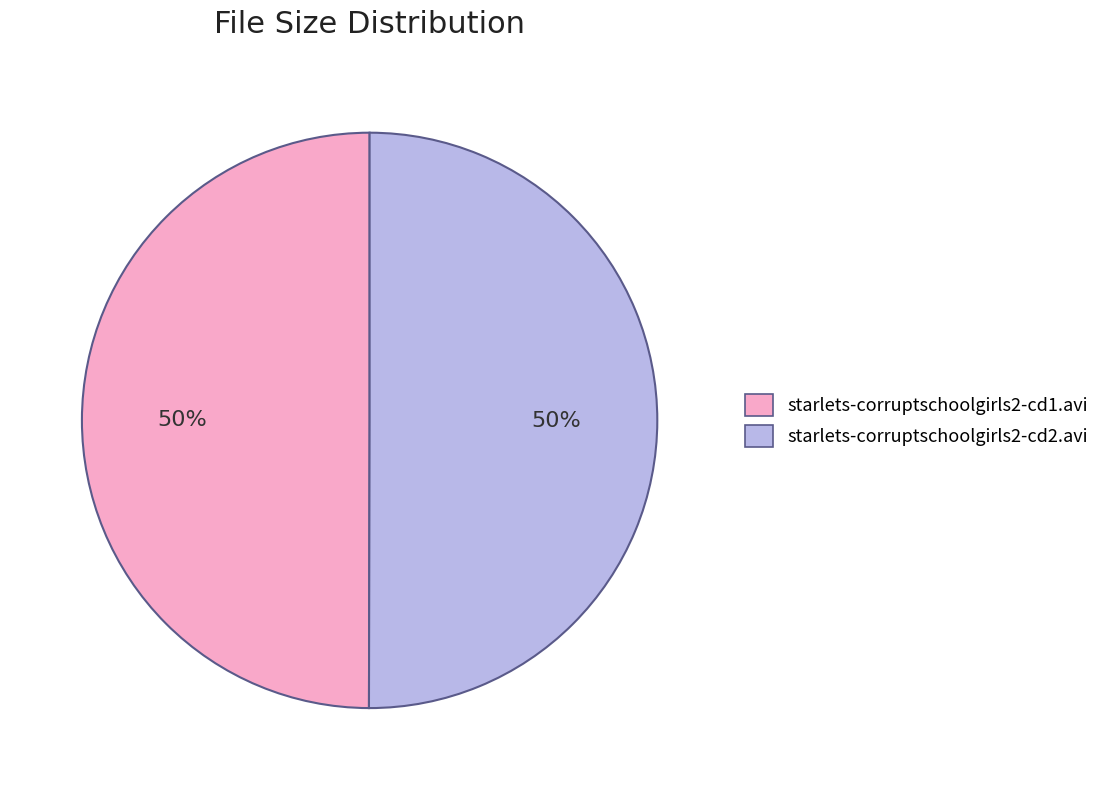

Do starlets-corruptschoolgirls2-cd1.avi and starlets-corruptschoolgirls2-cd2.avi together represent more than half of the pie?

Yes